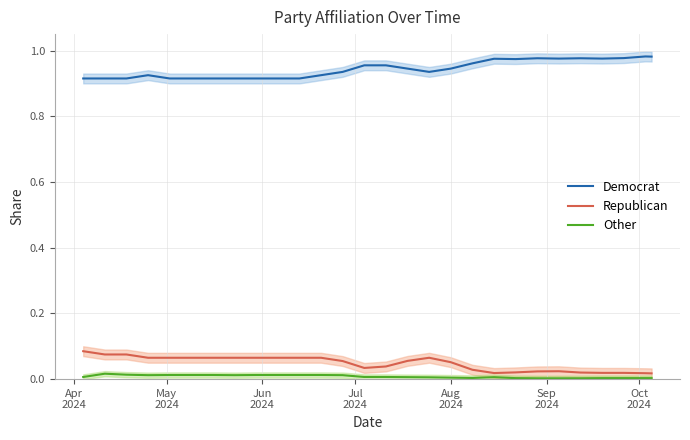

True or false: Democrat and Other cross at least once.

False